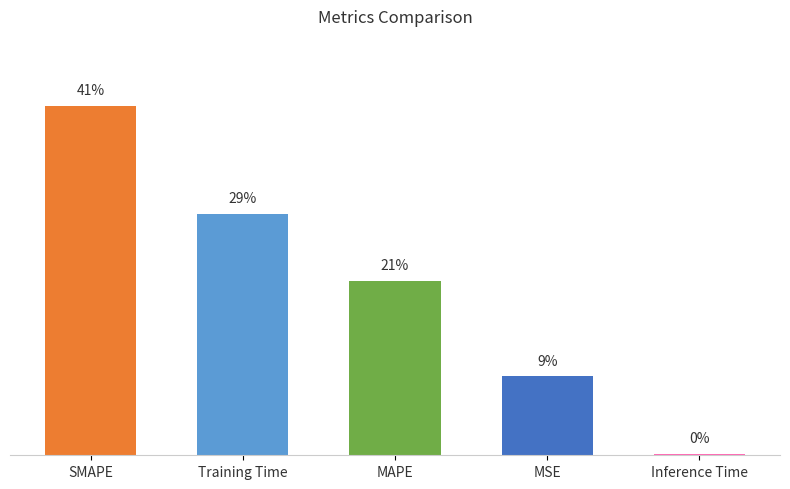

Does the chart contain any negative values?

No